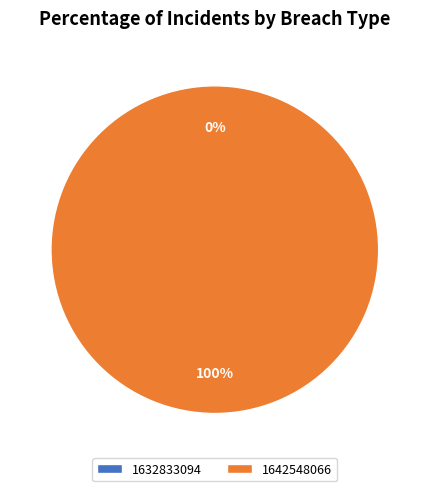

True or false: 1642548066 accounts for 92% of the total.

False